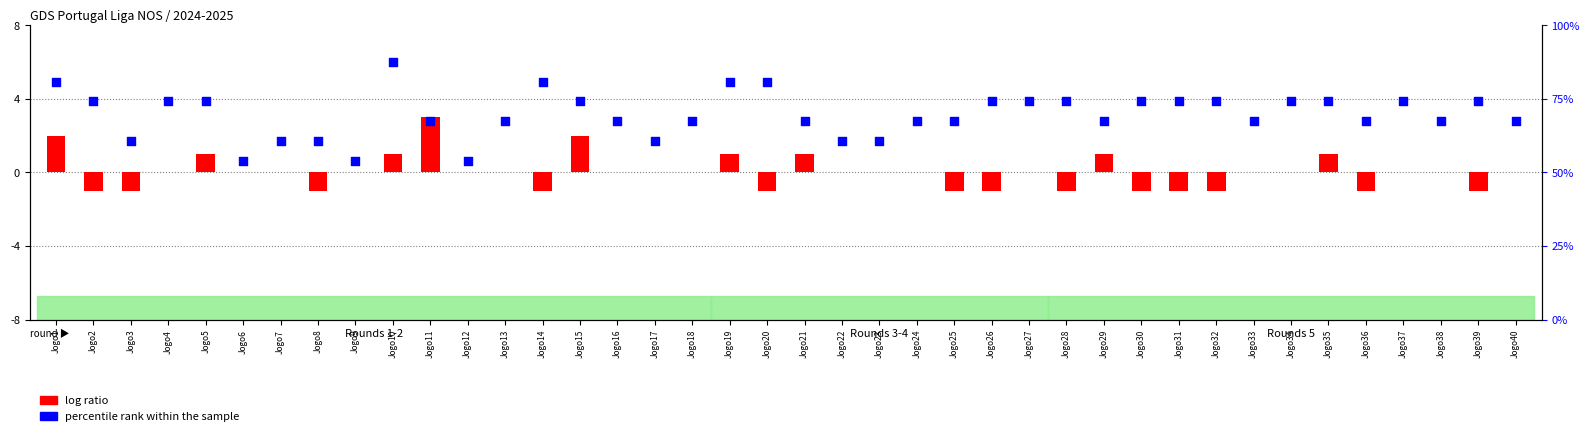

Is the value of log ratio at Jogo26 greater than the value of percentile rank within the sample at Jogo35?

No